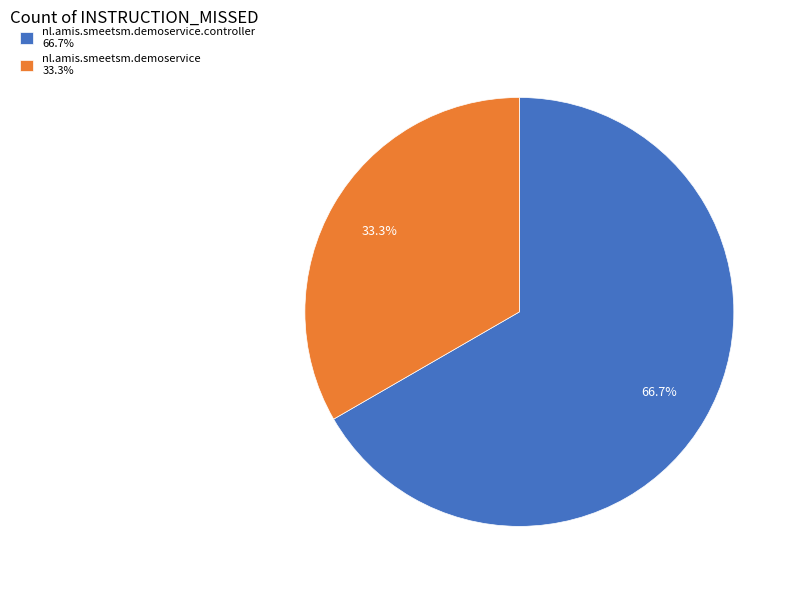

How much of the chart is everything except nl.amis.smeetsm.demoservice 33.3%?

66.7%